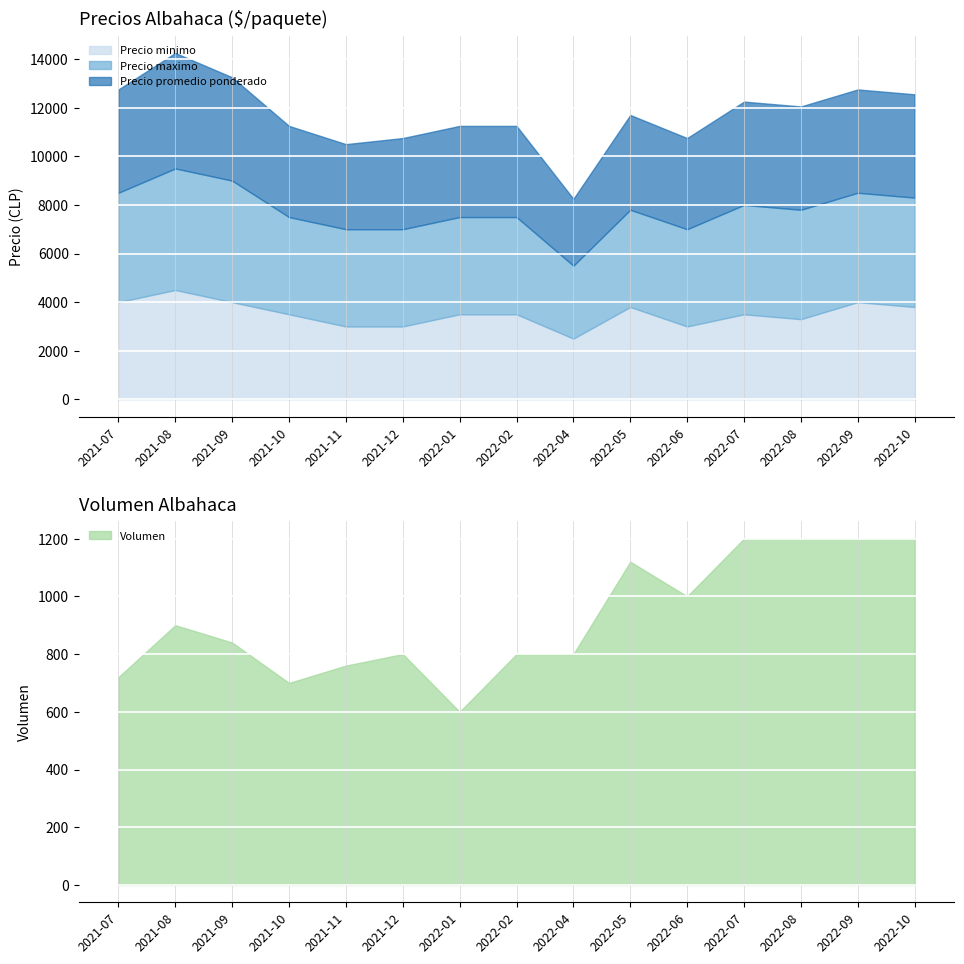

How many lines are shown in the chart?

4